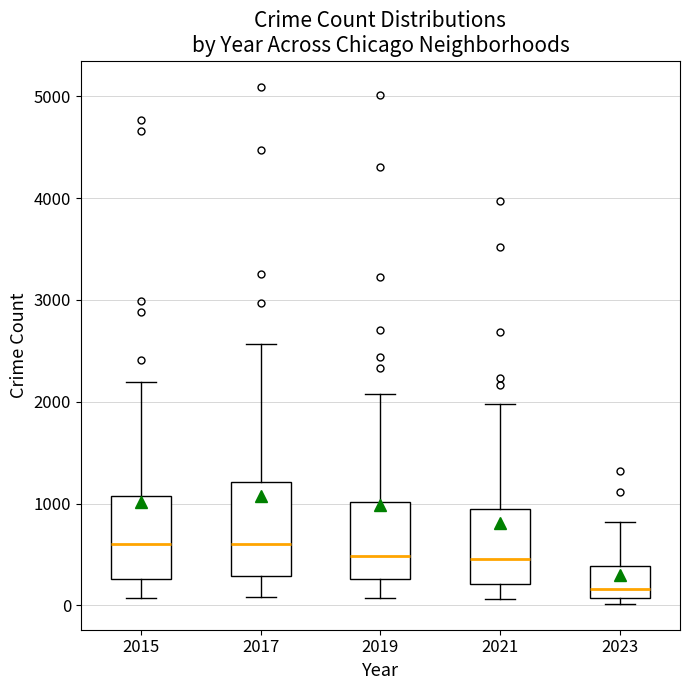

Reading left to right, transcribe this box plot: for each box, give where its median line is, the range the box spans, and where its two whiskers end, as read against the y-axis. The values are not printed on the chart, so give them approximately, as read against the axis.

2015: median 600, box 300 to 1100, whiskers 100 to 2200
2017: median 600, box 300 to 1200, whiskers 100 to 2600
2019: median 500, box 300 to 1000, whiskers 100 to 2100
2021: median 500, box 200 to 1000, whiskers 100 to 2000
2023: median 200, box 100 to 400, whiskers 0 to 800